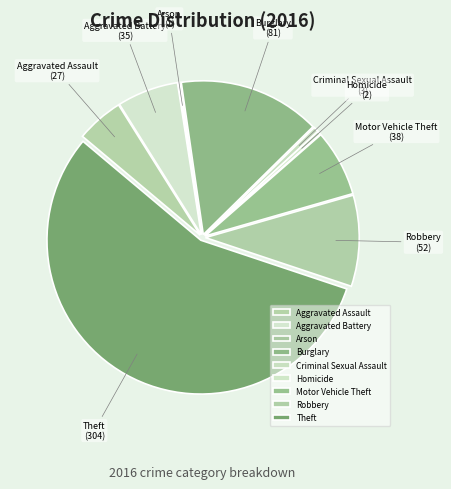

Does any single category account for the majority?

Yes